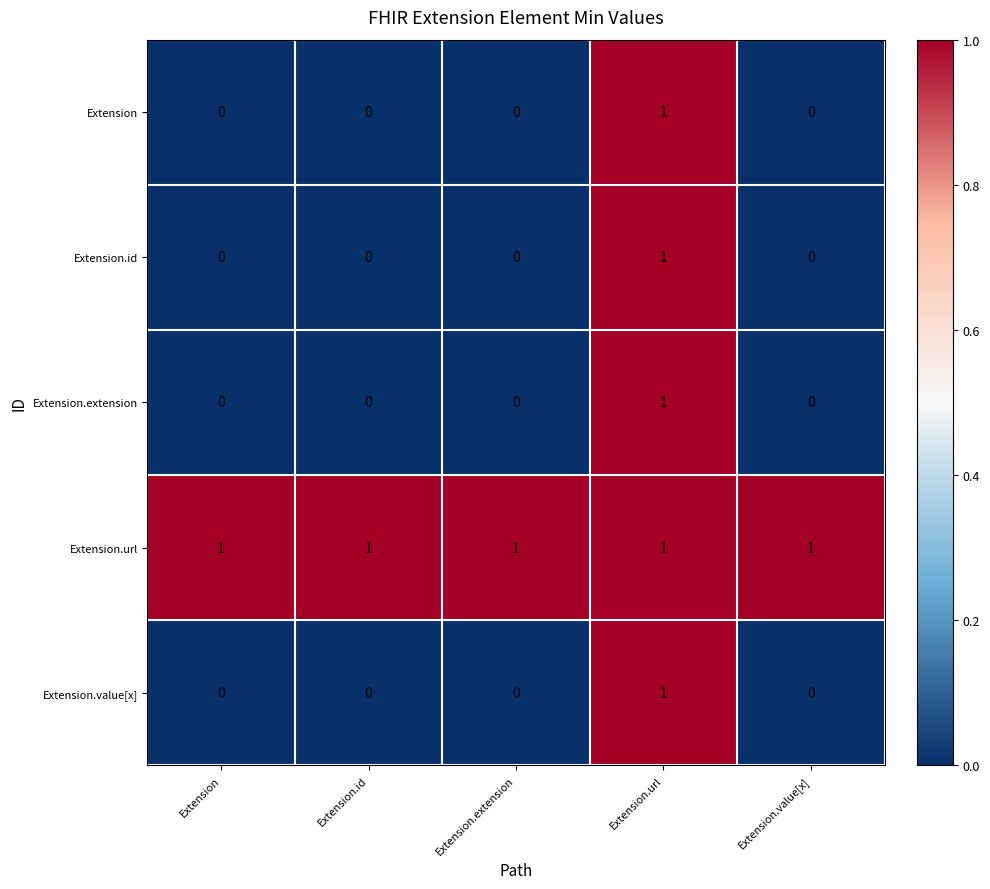

How many Extension.id values are between 0 and 1?

5